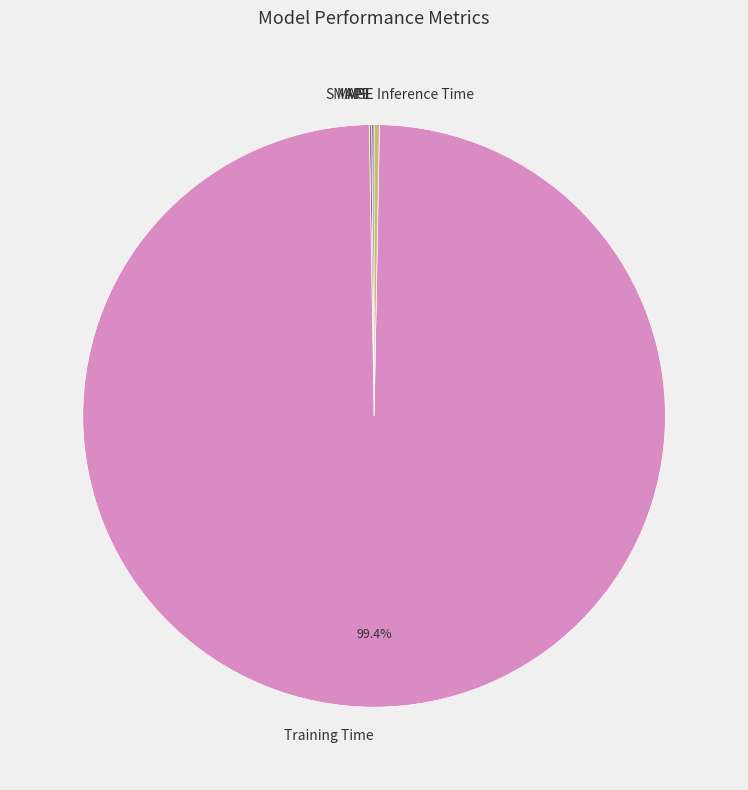

Between Inference Time and Training Time, which is larger?

Training Time